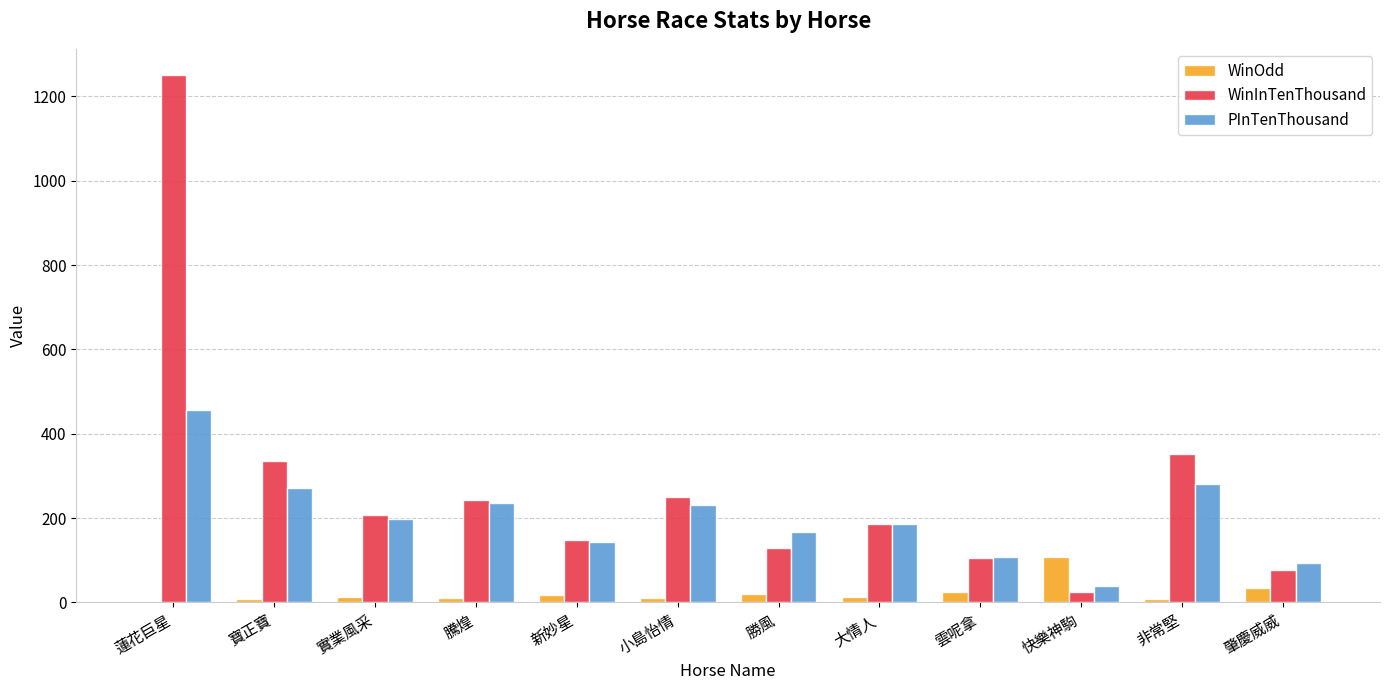

At which label is WinOdd closest to 55?

肇慶威威